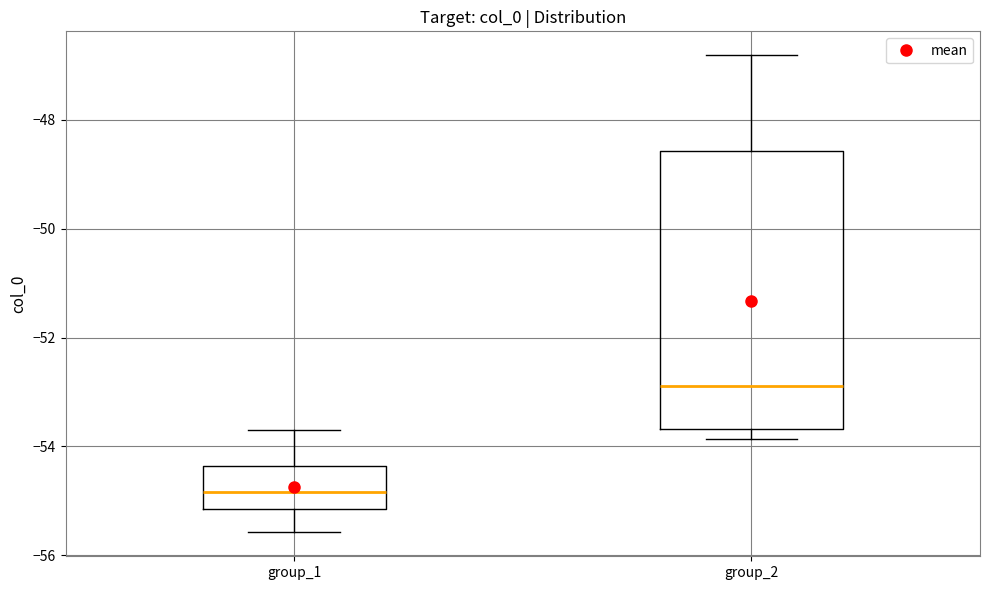

Where is the lower edge of the box for group_1 on the y-axis? The values are not printed on the chart, so give them approximately, as read against the axis.

-55.2